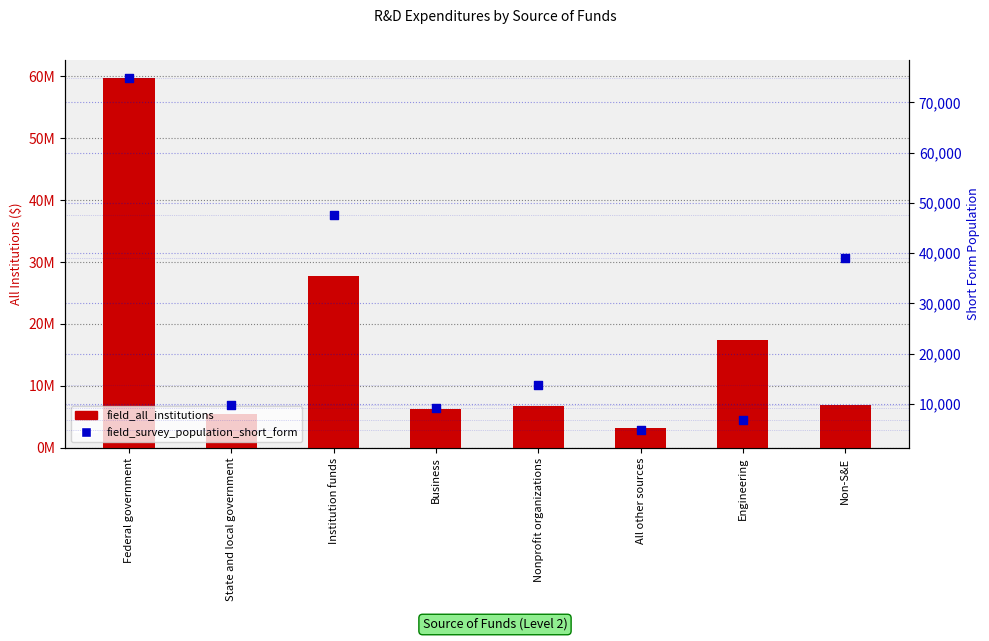

Which series has the largest total across all categories?

field_all_institutions